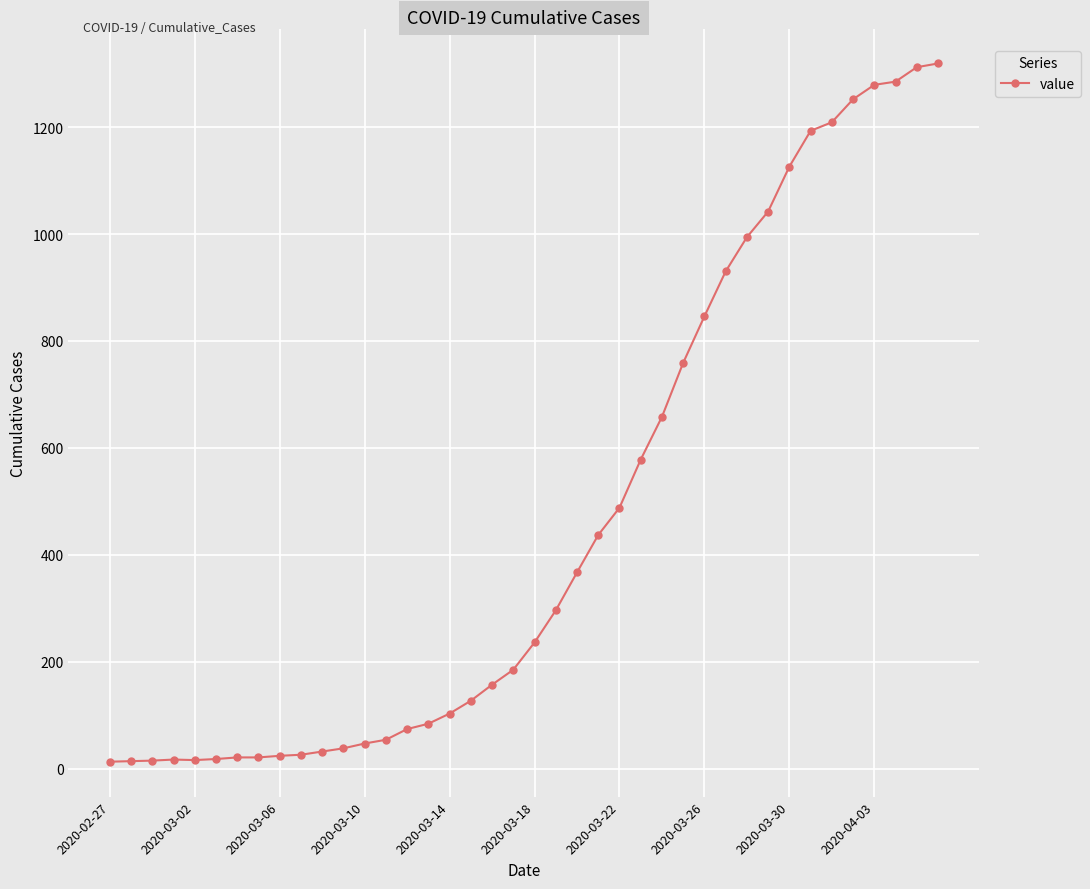

What is the maximum value shown in the chart?

1319